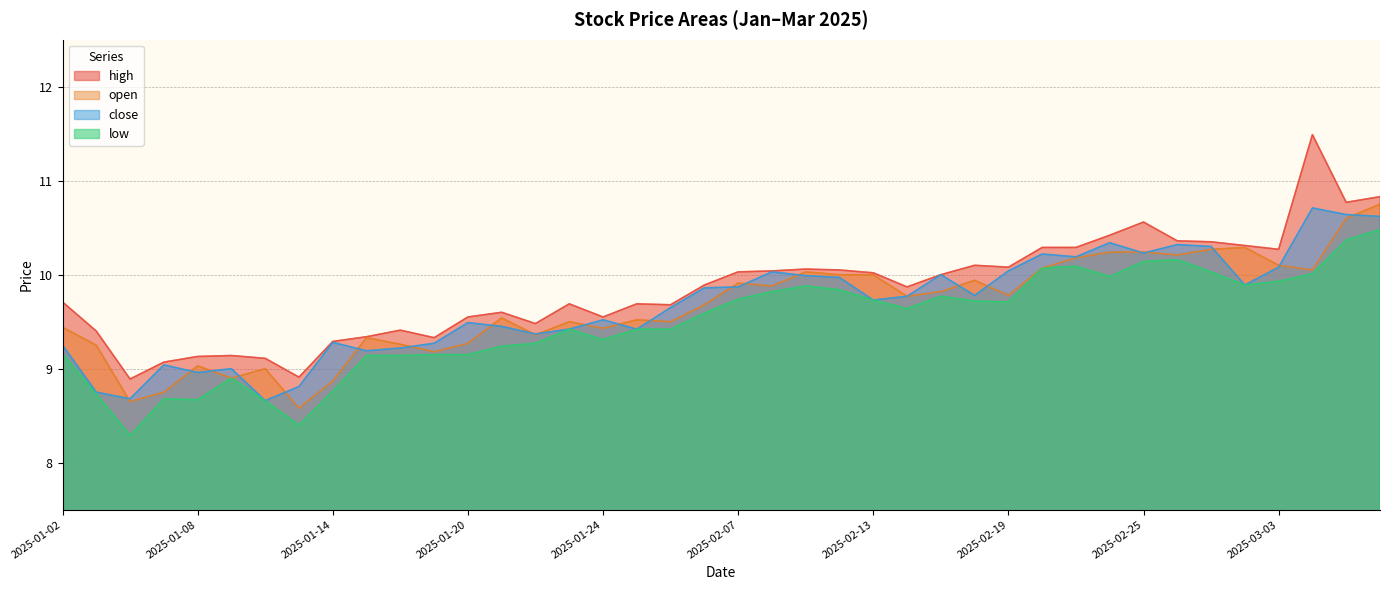

Count the number of data series in this chart.

4